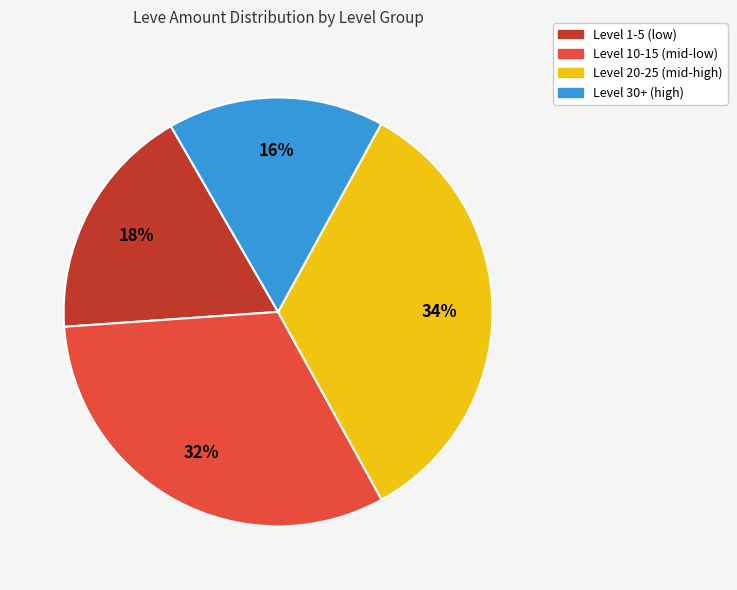

Combined, do Level 1-5 (low) and Level 30+ (high) account for over 50%?

No